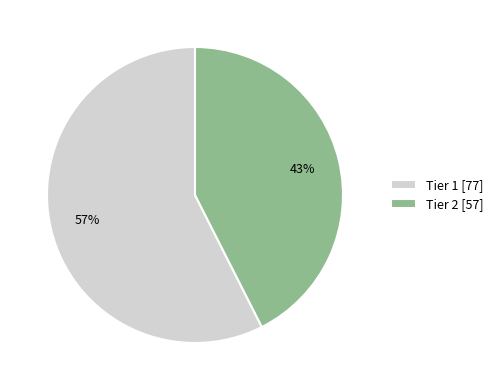

Count the number of slices in the pie.

2